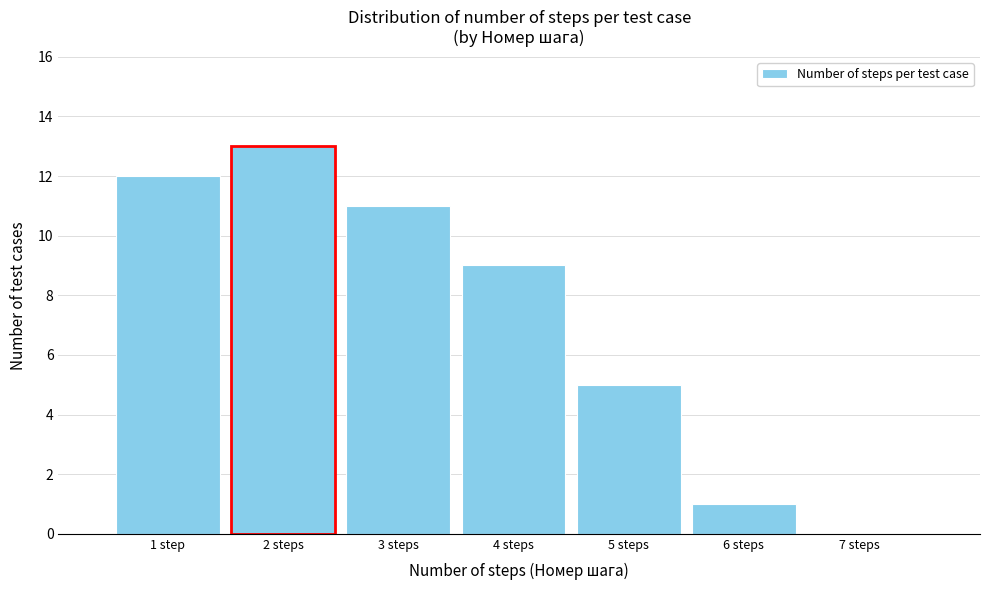

Reading left to right, what are all the values shown in this chart?

1 step=12	2 steps=13	3 steps=11	4 steps=9	5 steps=5	6 steps=1	7 steps=0